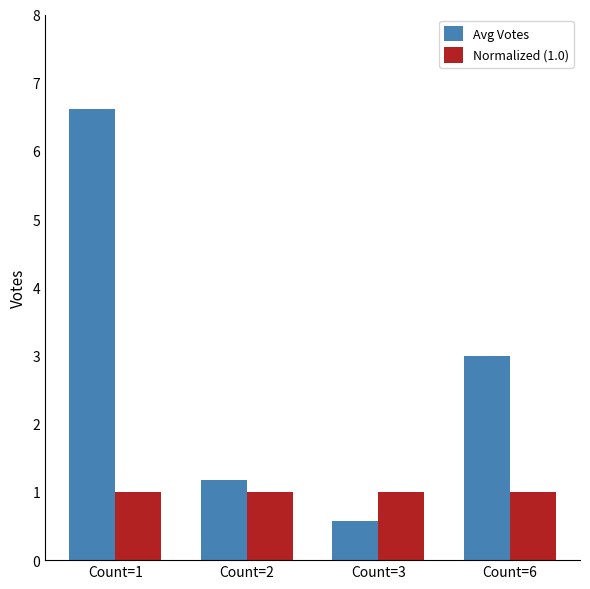

Reading left to right, transcribe all the data shown in this chart.

Avg Votes: Count=1=6.6	Count=2=1.2	Count=3=0.6	Count=6=3.0
Normalized (1.0): Count=1=1.0	Count=2=1.0	Count=3=1.0	Count=6=1.0